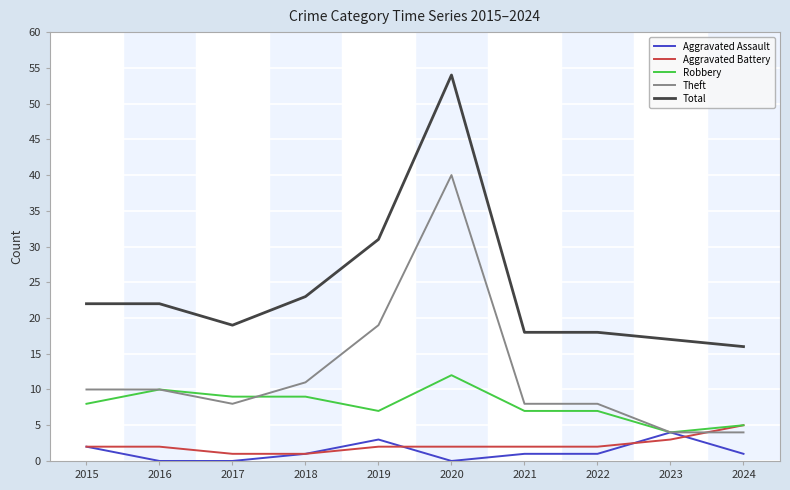

At which category is the sum across all series the highest?

2020